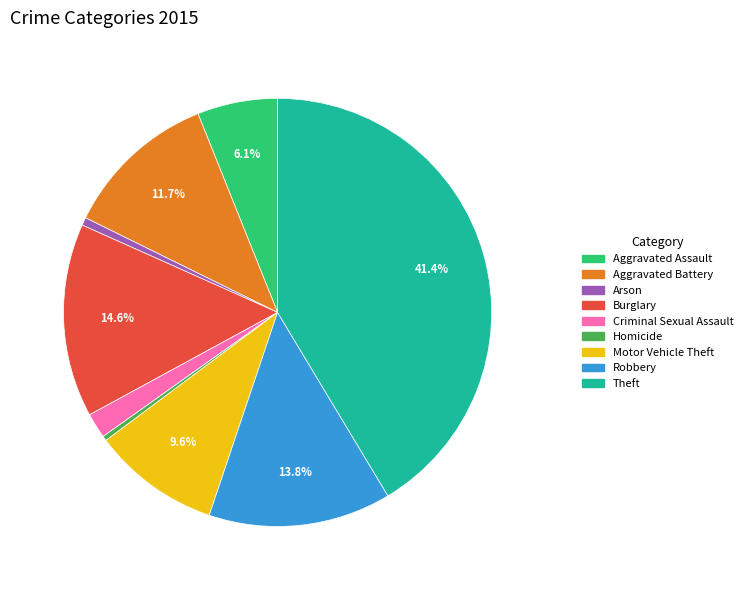

To the nearest percent, what is the combined percentage of Arson and Criminal Sexual Assault?

2%